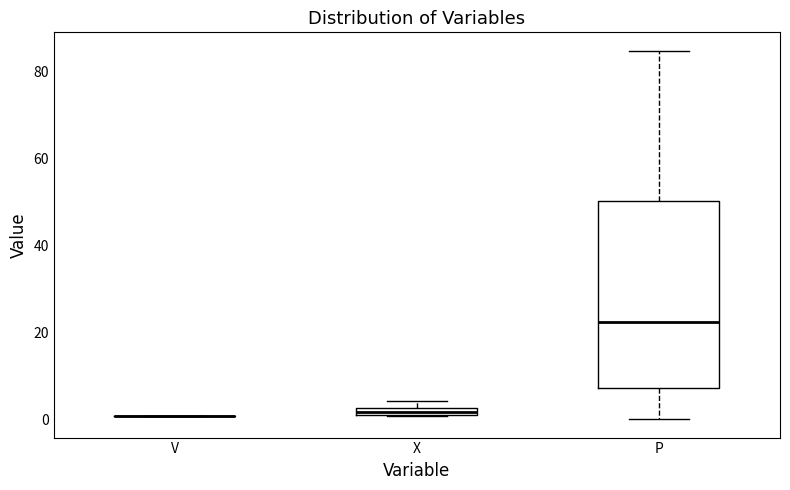

Where is the upper edge of the box for X on the y-axis? The values are not printed on the chart, so give them approximately, as read against the axis.

2